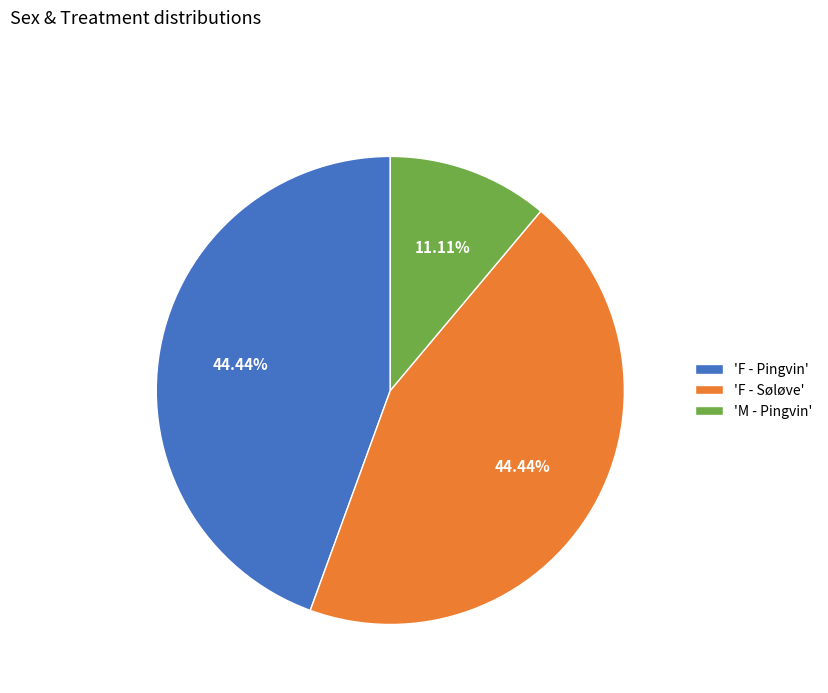

Does 'F - Pingvin' represent more than half of the total?

No